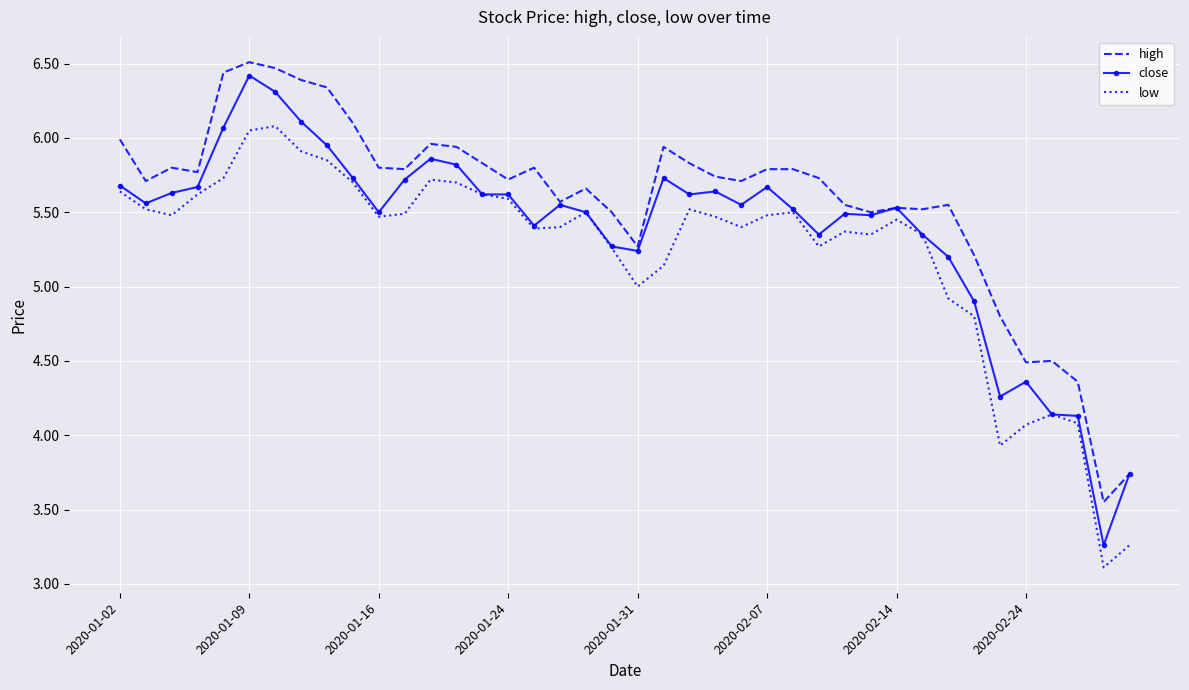

Which series has the largest total across all categories?

high